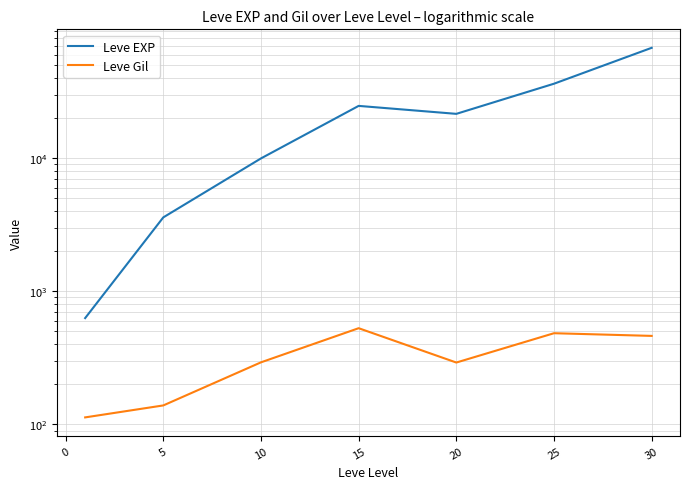

What is the minimum value for Leve Gil?

113